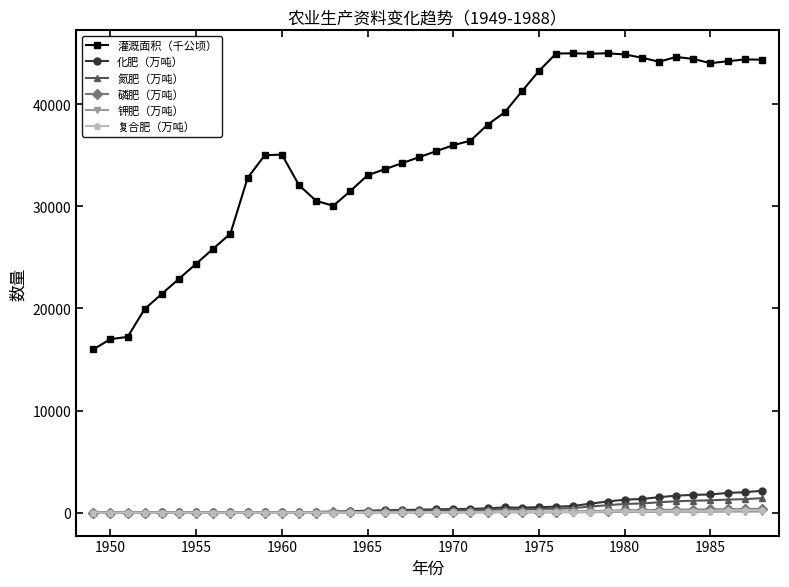

At how many categories does at least one series exceed 3400?

40